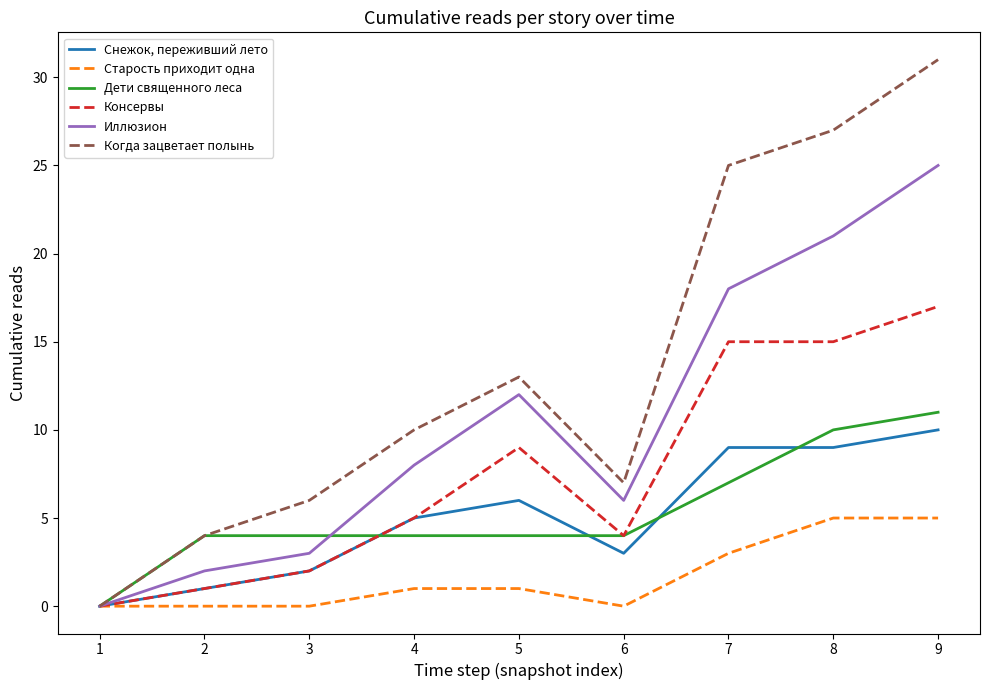

The value of Консервы at 8 is 24. True or false?

False